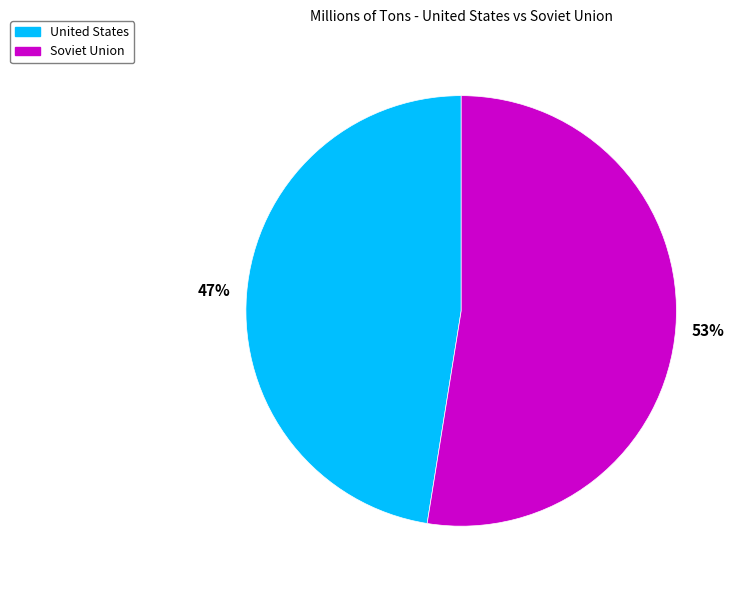

To the nearest percent, what is the average slice percentage?

50%